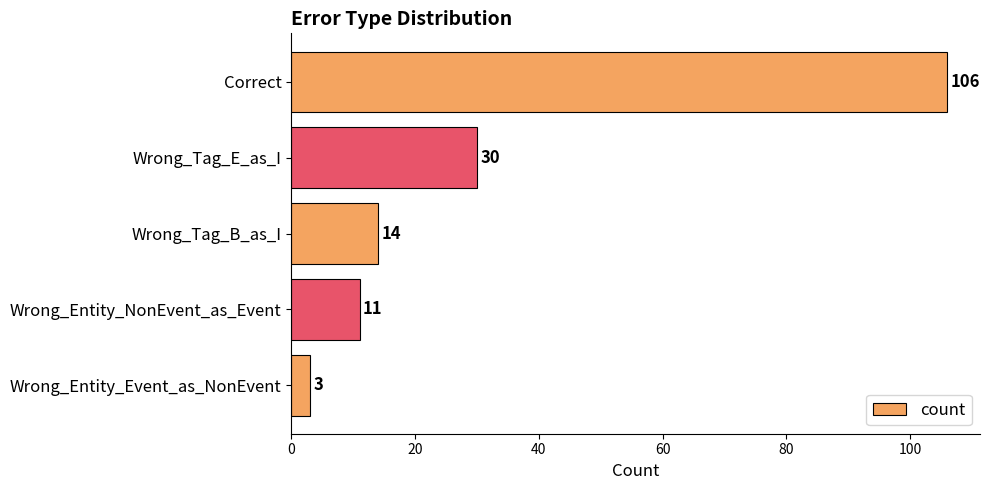

What is the change in value from Wrong_Tag_E_as_I to Wrong_Entity_NonEvent_as_Event?

-19